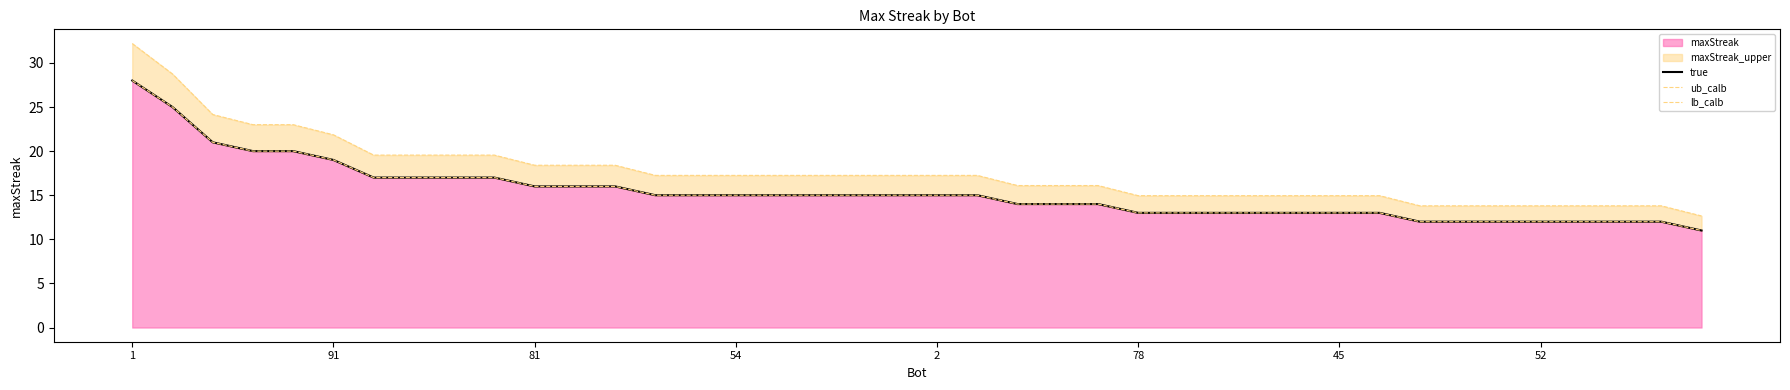

How many values in the lb_calb series are below 17?

18